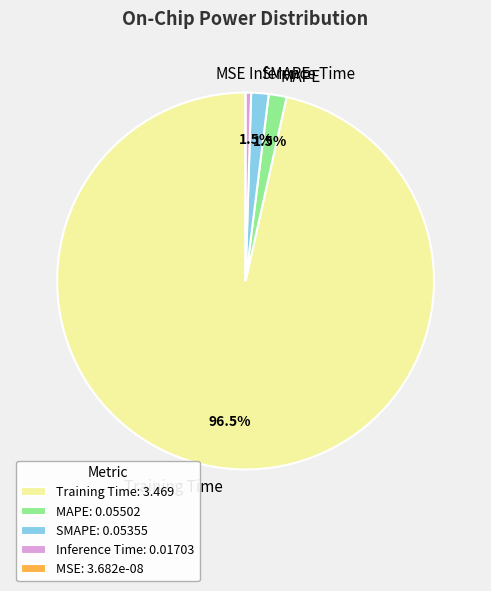

Do SMAPE and Training Time together represent more than half of the pie?

Yes